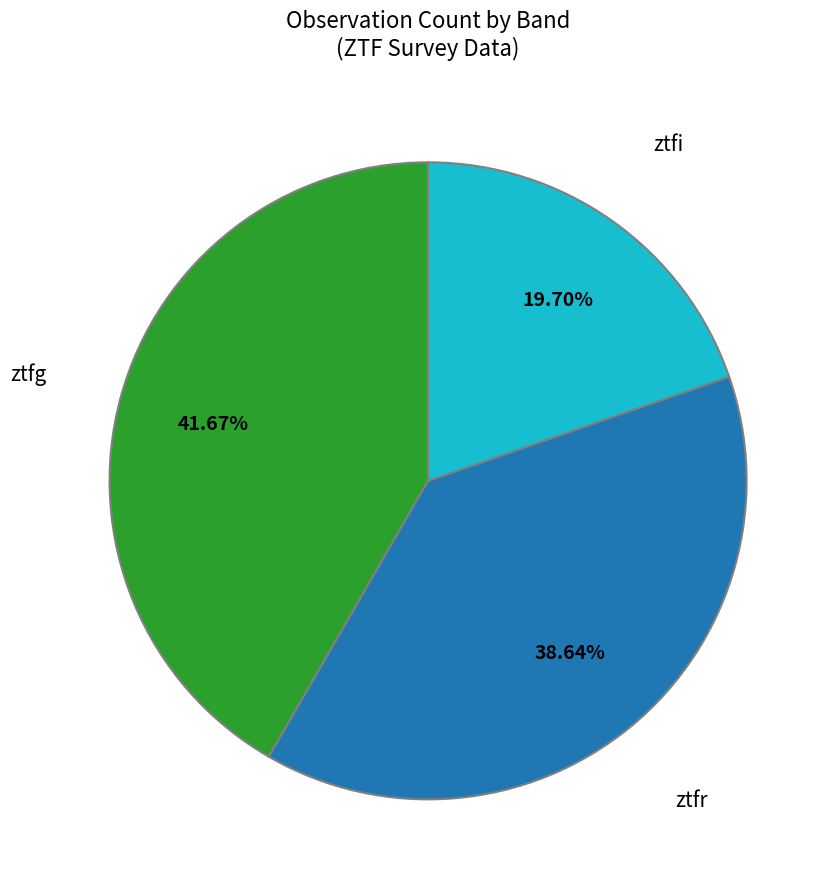

Is there a majority slice in this chart?

No